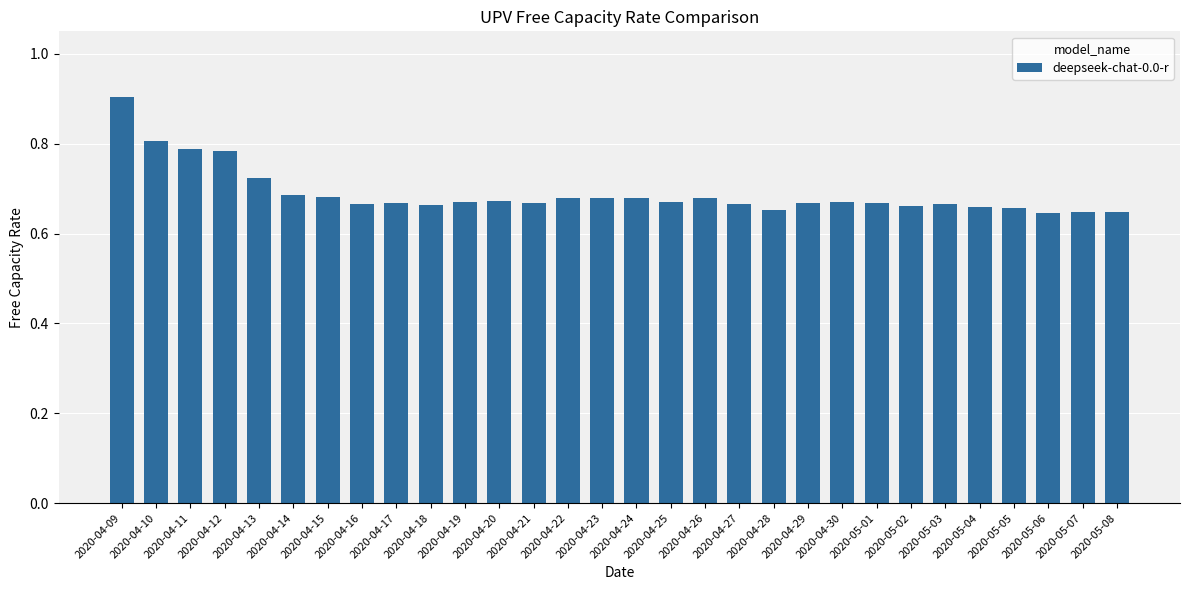

What is the sum of the values at 2020-04-22 and 2020-04-28?

1.3